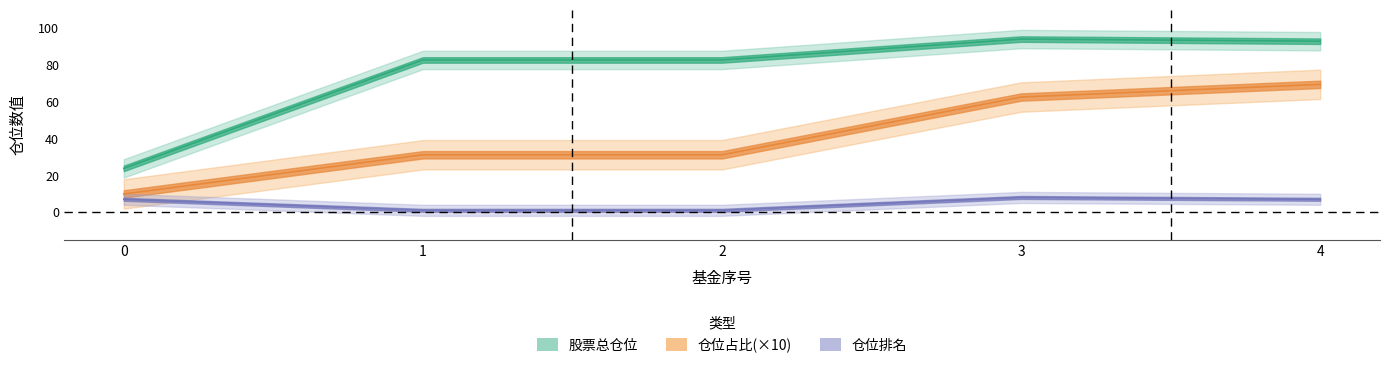

Reading left to right, transcribe all the data shown in this chart.

股票总仓位: 0=23.8	1=82.8	2=82.8	3=94.1	4=93.0
仓位占比: 0=9.9	1=31.2	2=31.2	3=62.6	4=69.5
仓位排名: 0=7.0	1=1.0	2=1.0	3=8.0	4=7.0